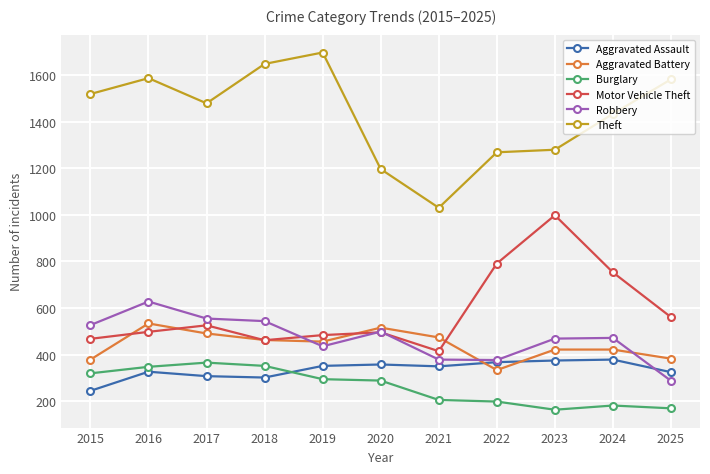

Read the Burglary value at 2021.

206